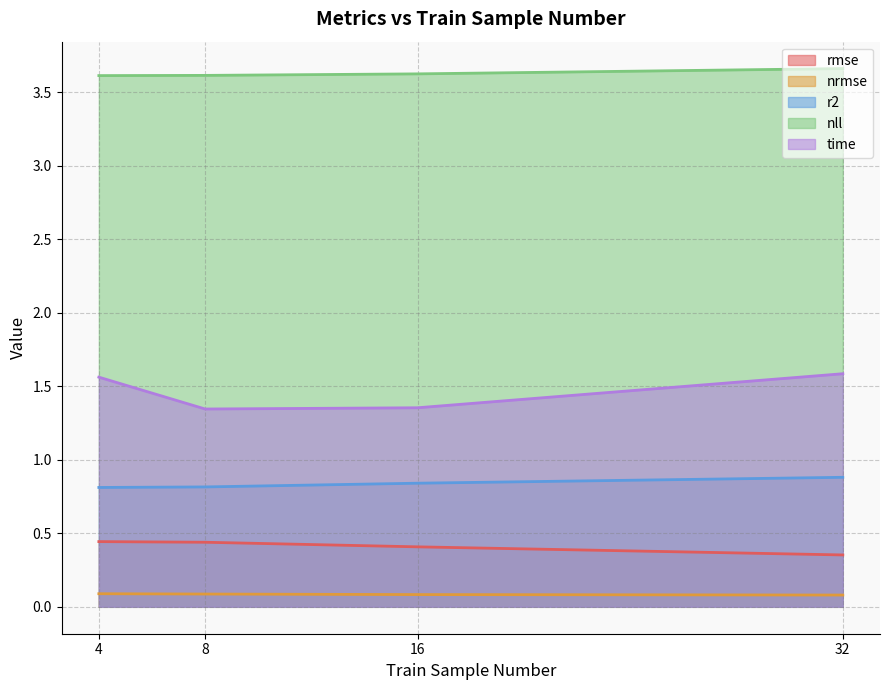

Reading right to left, what are all the values shown in this chart?

rmse: 32=0.4	16=0.4	8=0.4	4=0.4
nrmse: 32=0.1	16=0.1	8=0.1	4=0.1
r2: 32=0.9	16=0.8	8=0.8	4=0.8
nll: 32=3.7	16=3.6	8=3.6	4=3.6
time: 32=1.6	16=1.4	8=1.3	4=1.6